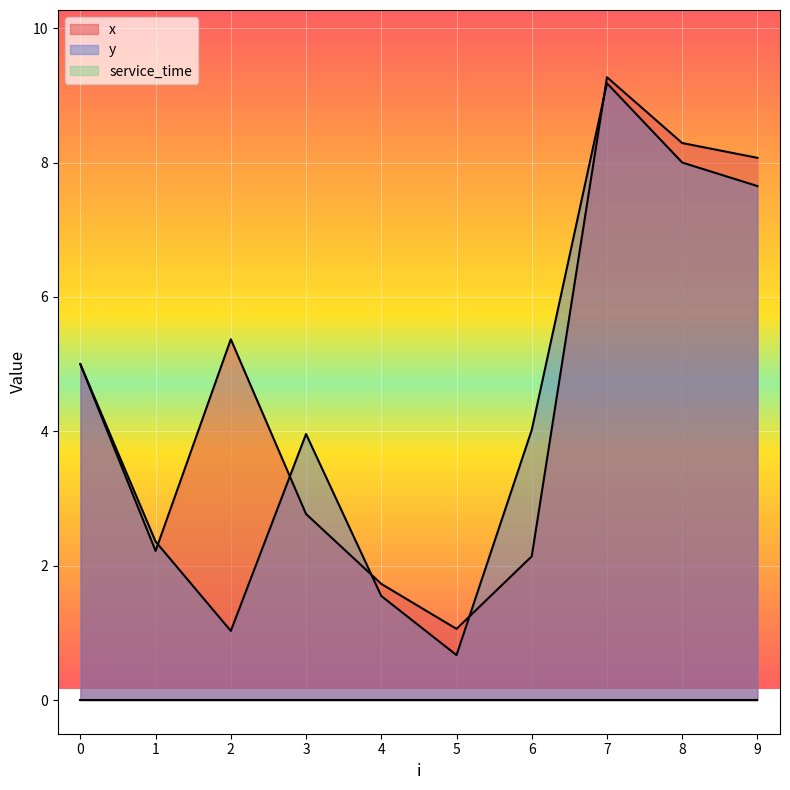

List the labels in order of x value, smallest first.

5, 4, 6, 1, 3, 0, 2, 9, 8, 7